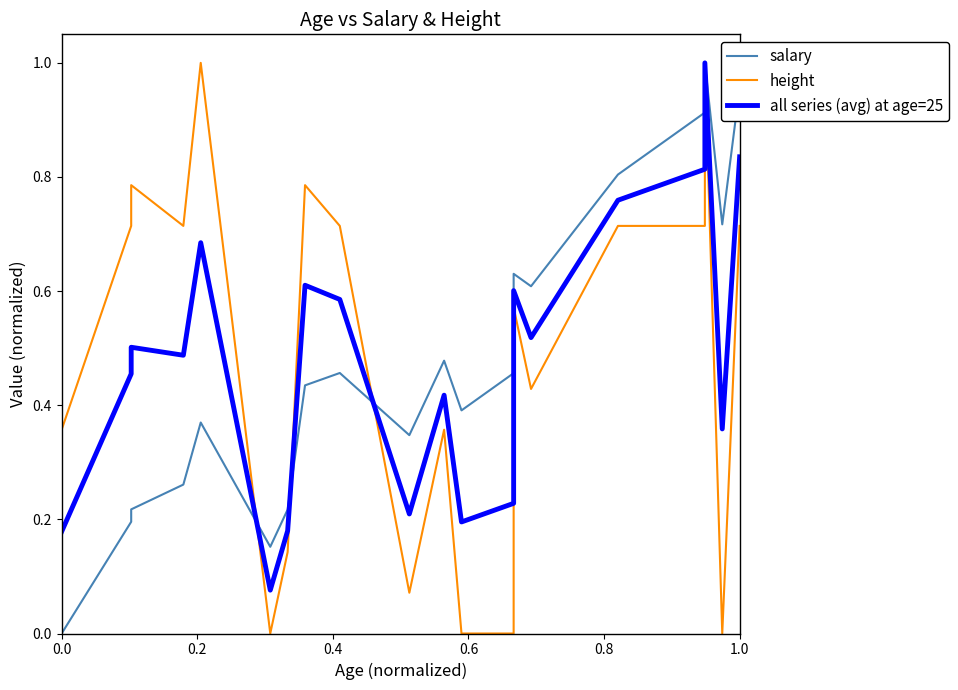

How many lines are shown in the chart?

3